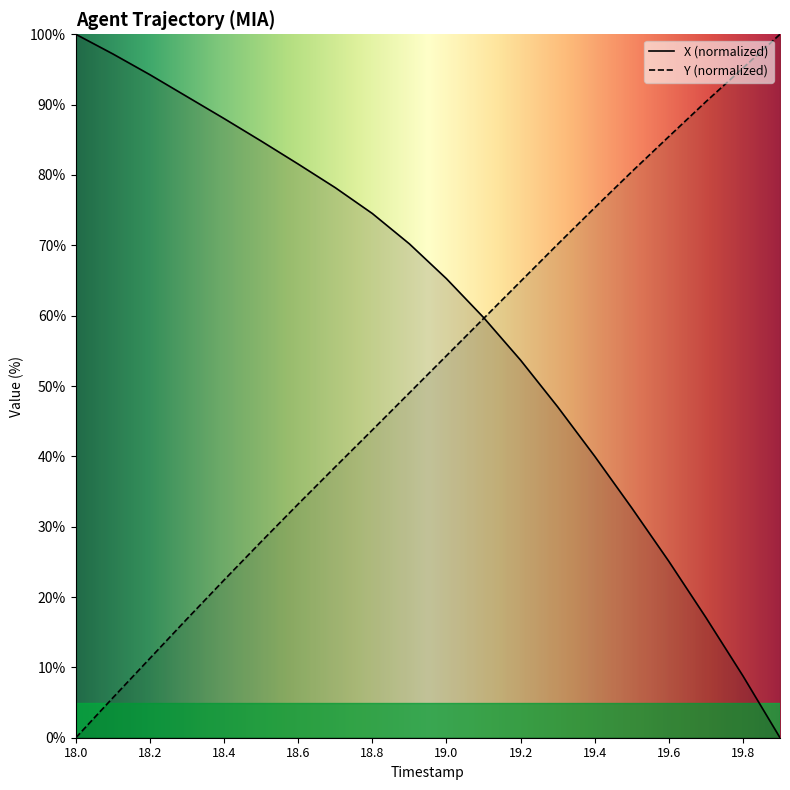

Where is Y nearest to the value 50?

18.9